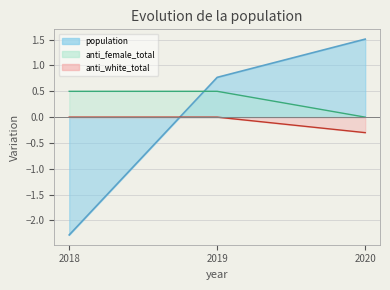

At how many categories does at least one series exceed -1?

3